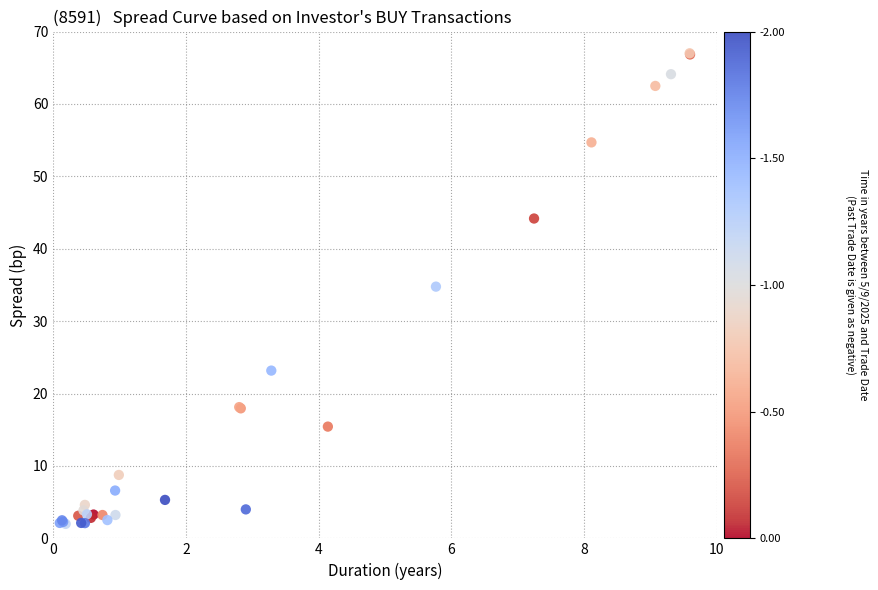

What Y value in the scatter plot is closest to 34?

34.8